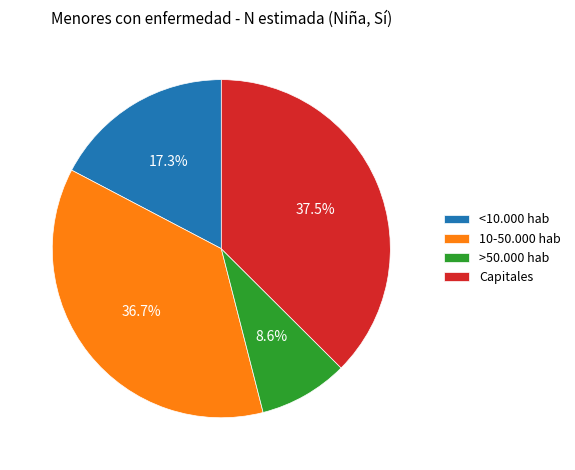

How much of the chart is everything except >50.000 hab?

91.4%